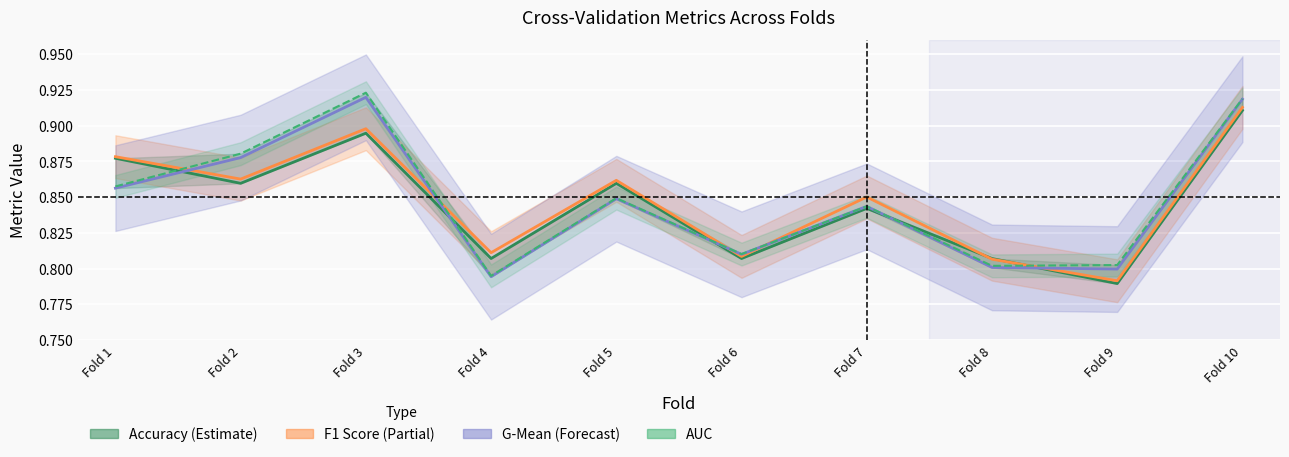

Reading left to right, what are all the values shown in this chart?

accuracy: 0.9	0.9	0.9	0.8	0.9	0.8	0.8	0.8	0.8	0.9
f1_score: 0.9	0.9	0.9	0.8	0.9	0.8	0.9	0.8	0.8	0.9
g_mean: 0.9	0.9	0.9	0.8	0.8	0.8	0.8	0.8	0.8	0.9
auc: 0.9	0.9	0.9	0.8	0.8	0.8	0.8	0.8	0.8	0.9